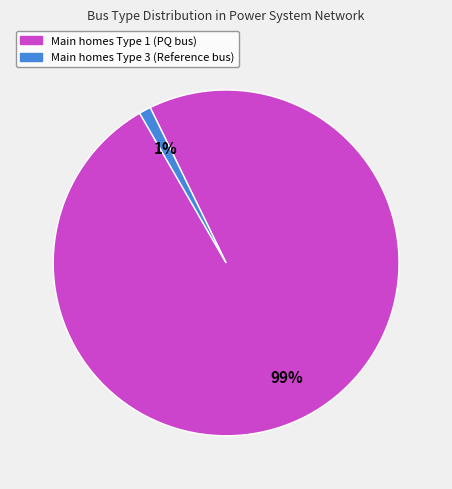

Is there a majority slice in this chart?

Yes